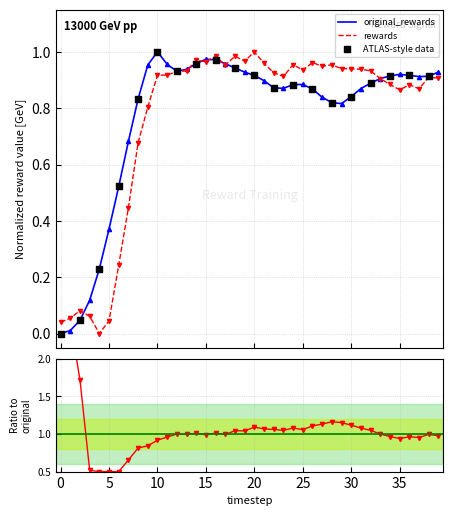

Which series has the widest spread of Y values?

original_rewards